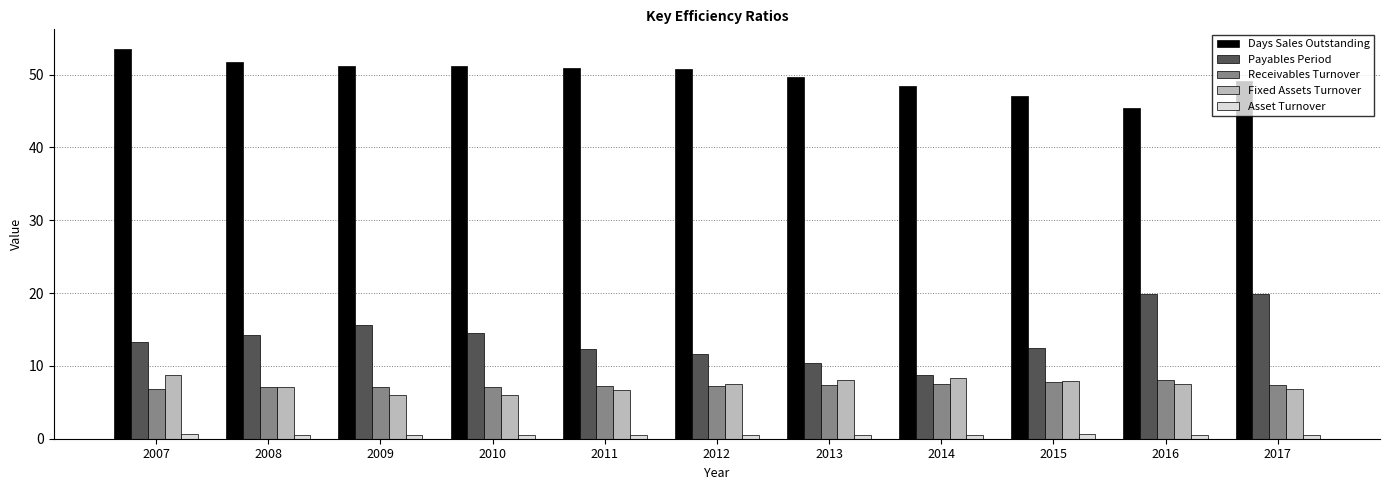

True or false: Receivables Turnover has a value of 7.8 at 2015.

True